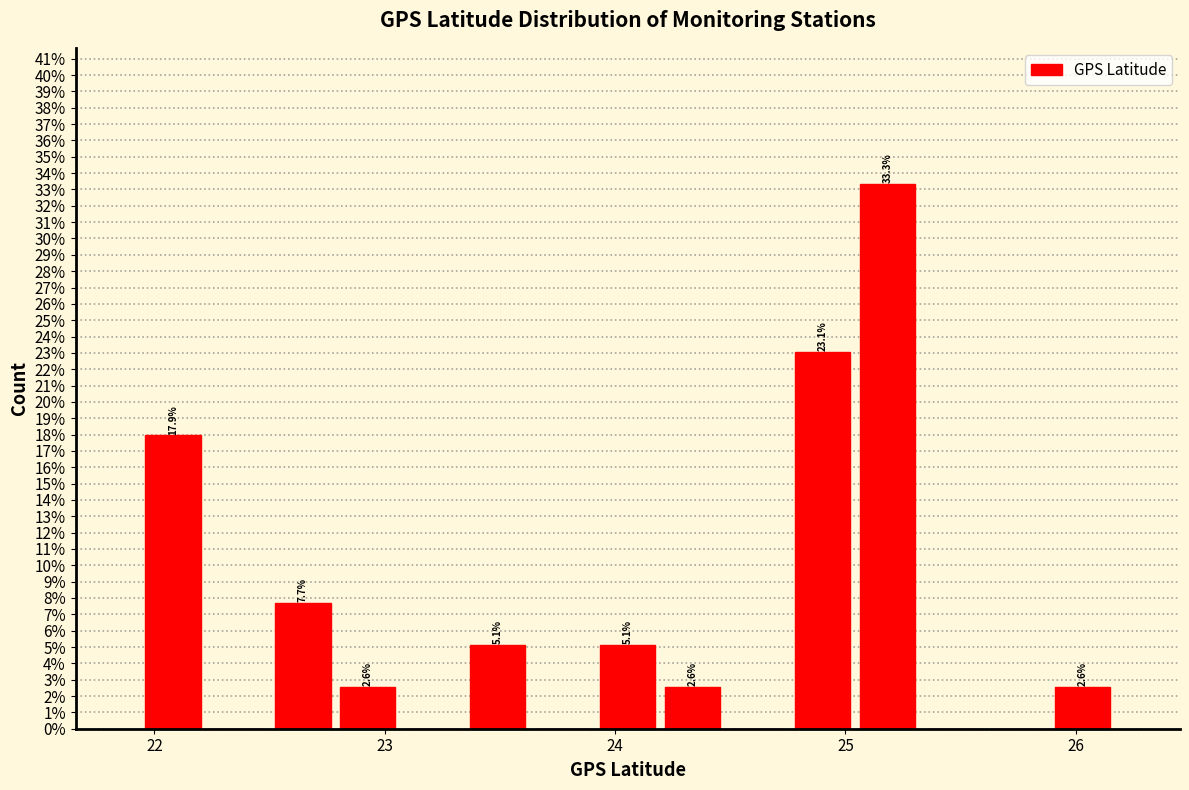

Around what value on the x-axis is the tallest bar? Give the approximate position of its centre, as read against the axis.

25.2